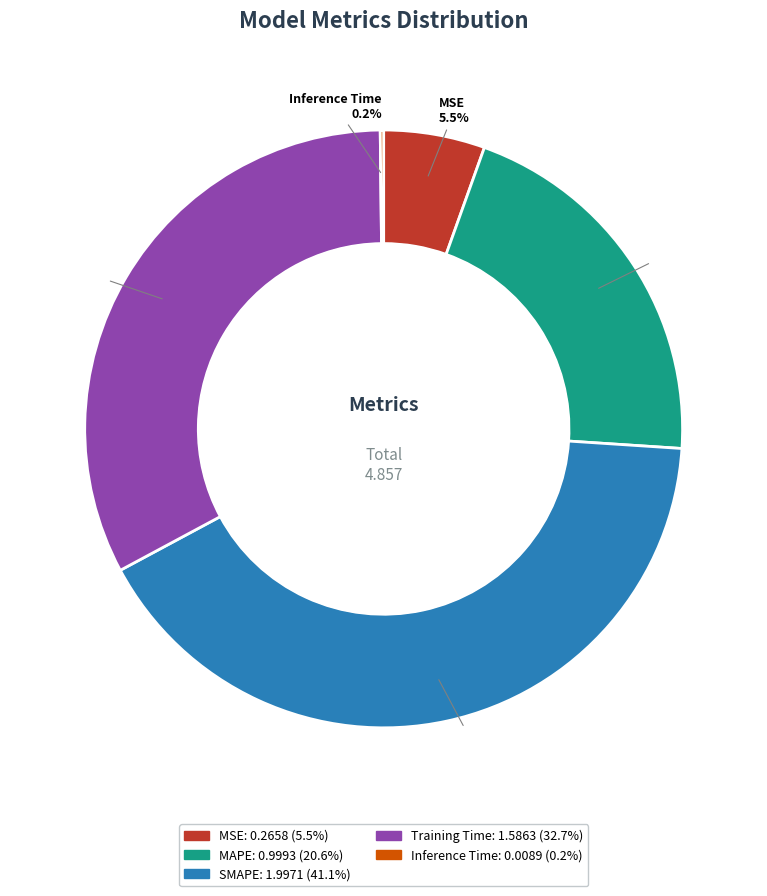

Between MSE and Training Time, which is larger?

Training Time